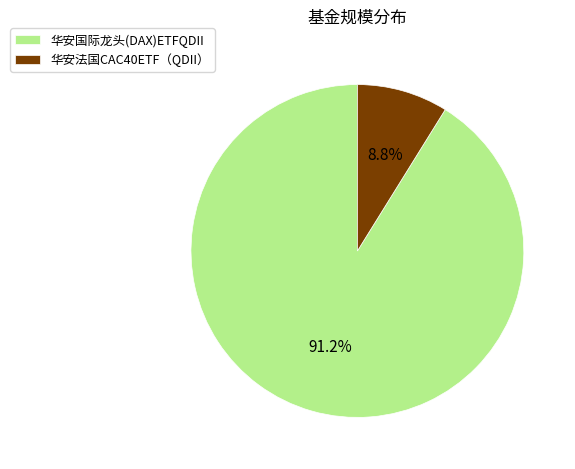

Rank the categories by value from highest to lowest.

华安国际龙头(DAX)ETFQDII, 华安法国CAC40ETF（QDII）